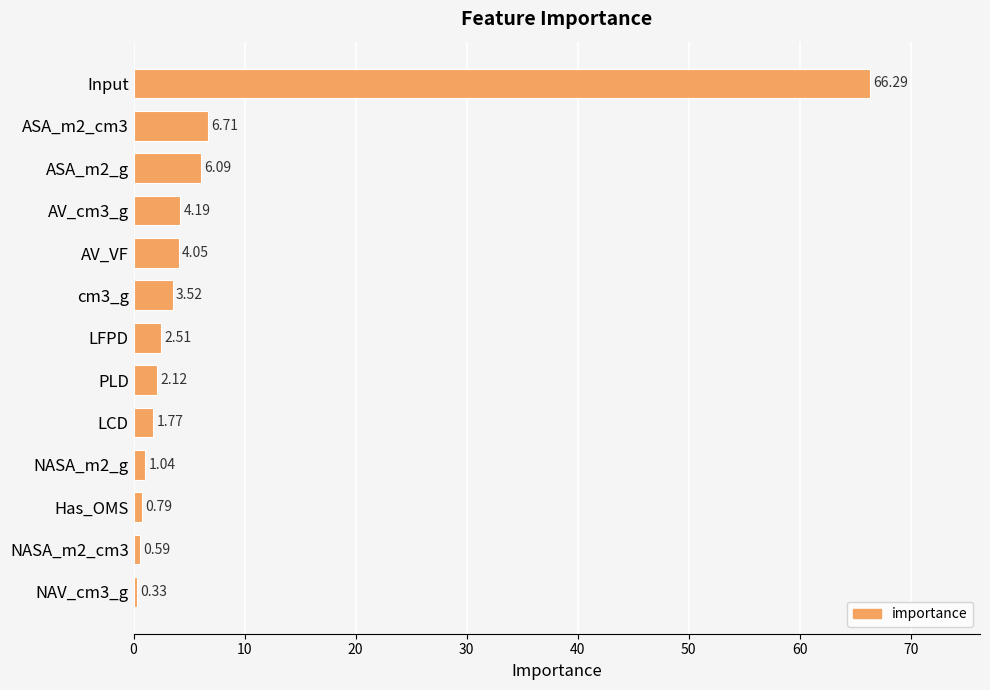

What is the difference between the maximum and minimum values?

66.0